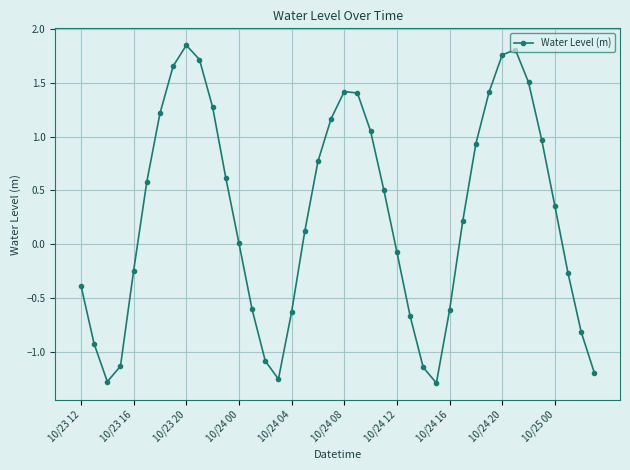

True or false: there are more than 0 points higher than both neighbors.

True